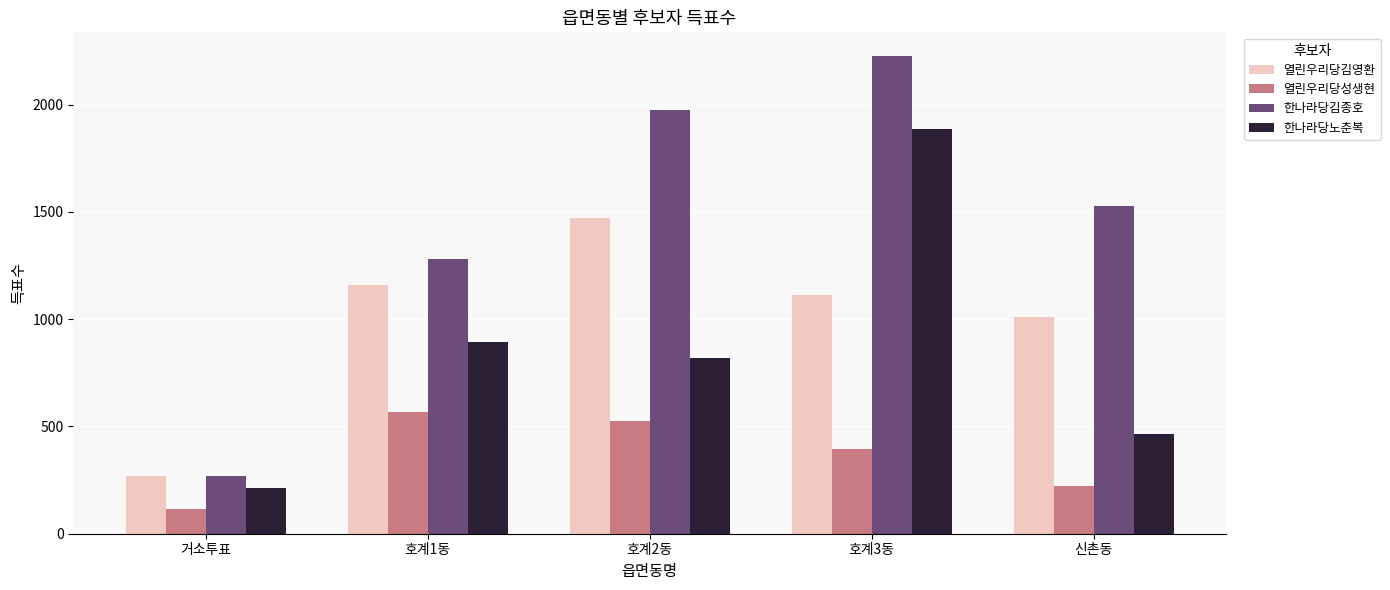

How many distinct data groups are displayed?

4